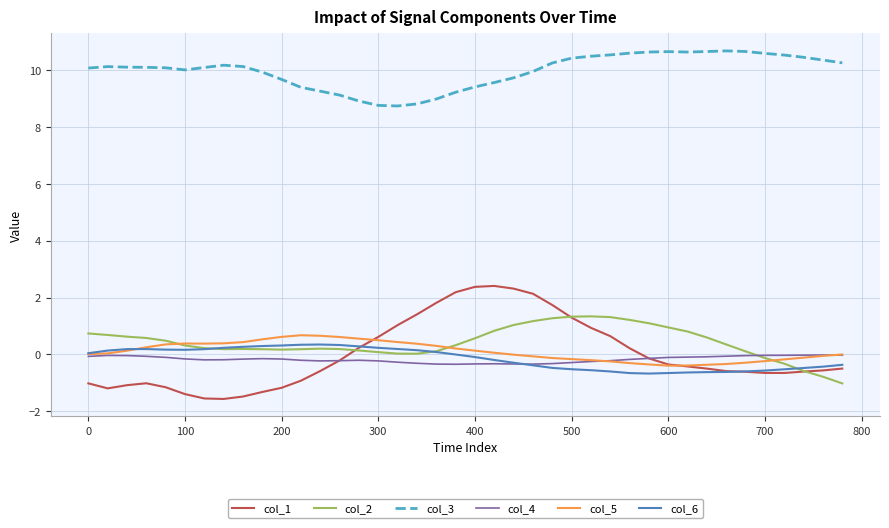

At how many categories does at least one series exceed 6?

40